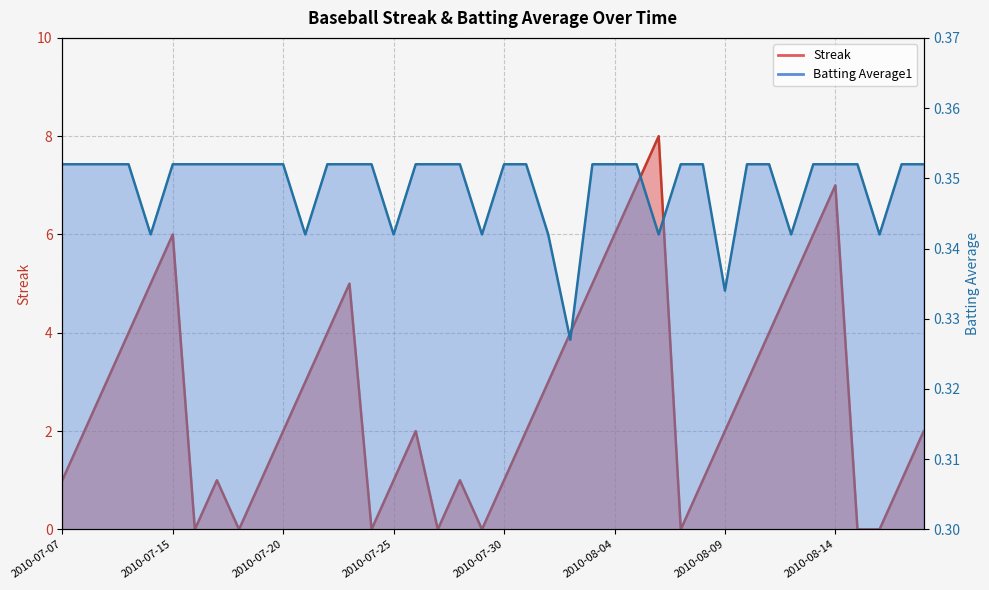

True or false: Batting Average1 has a value of 0.6 at 2010-07-11.

False